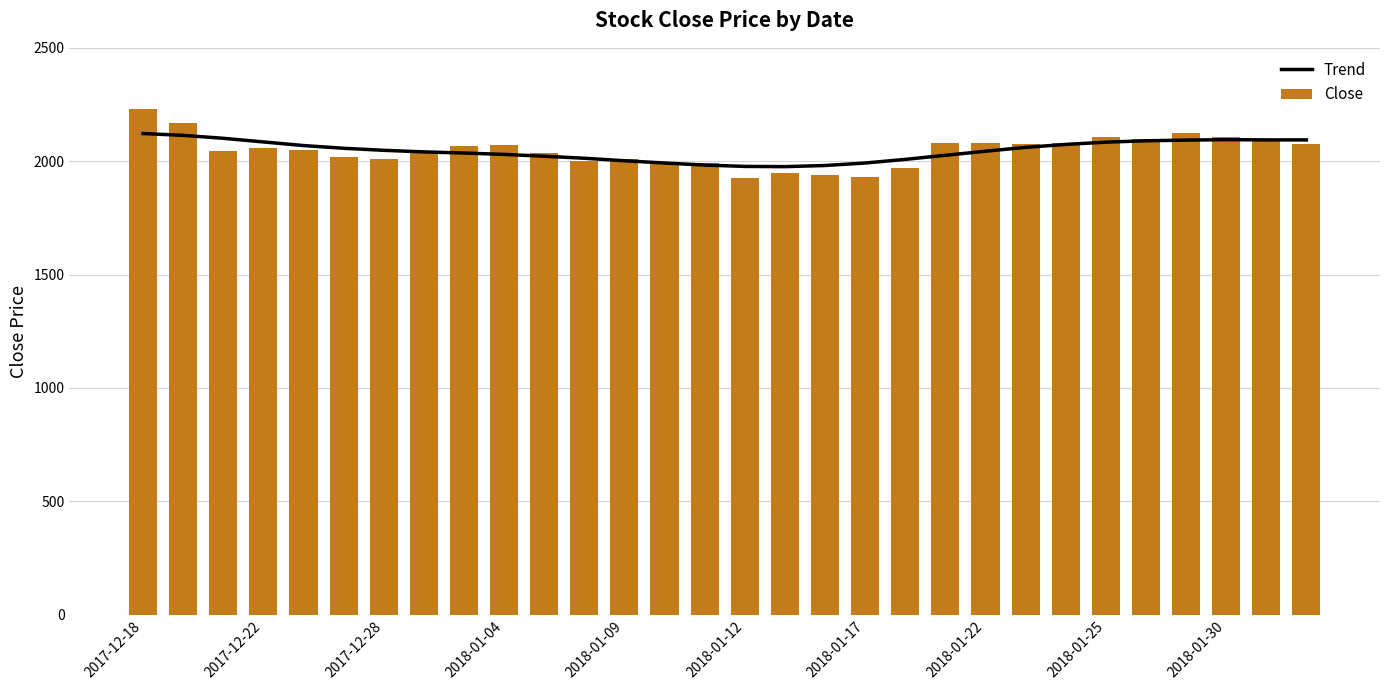

What is the lowest value of the Trend series?

1976